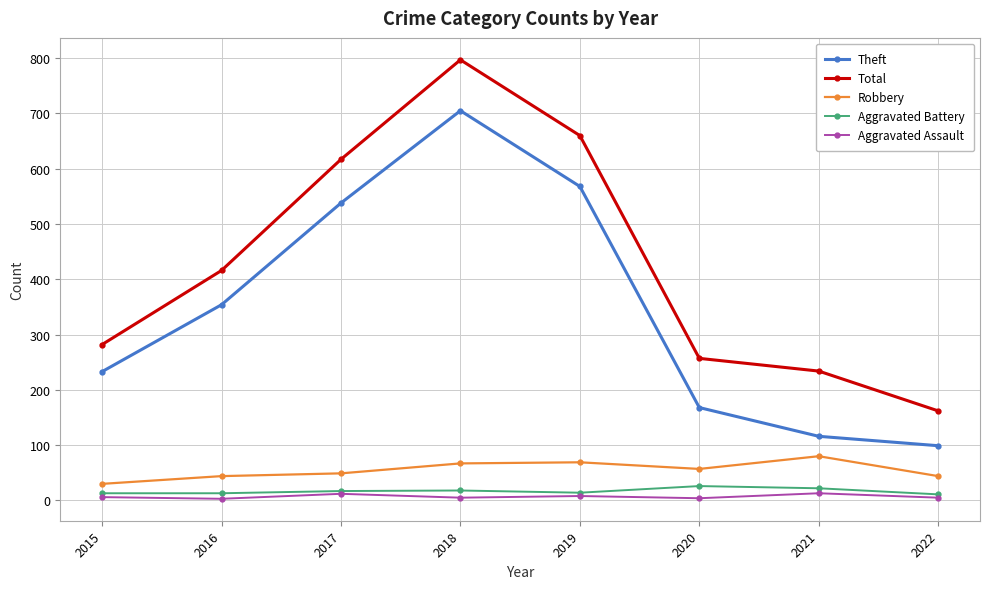

What is the value of the Theft point at the 5th from the left?

568